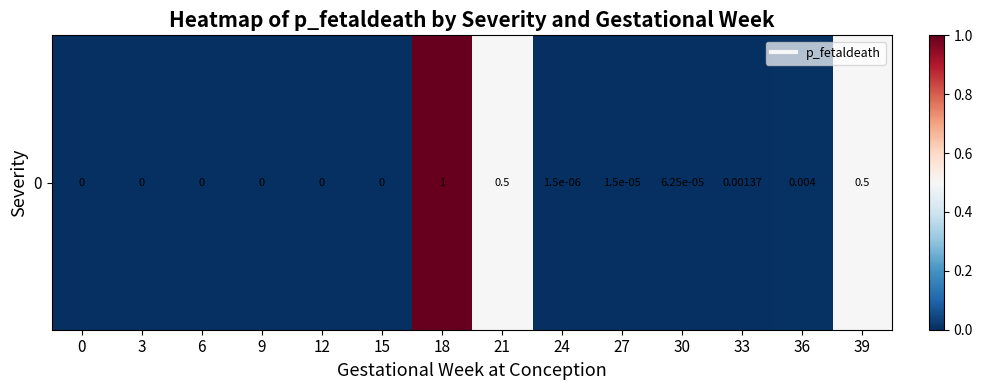

What is the difference between the maximum and minimum values?

1.0